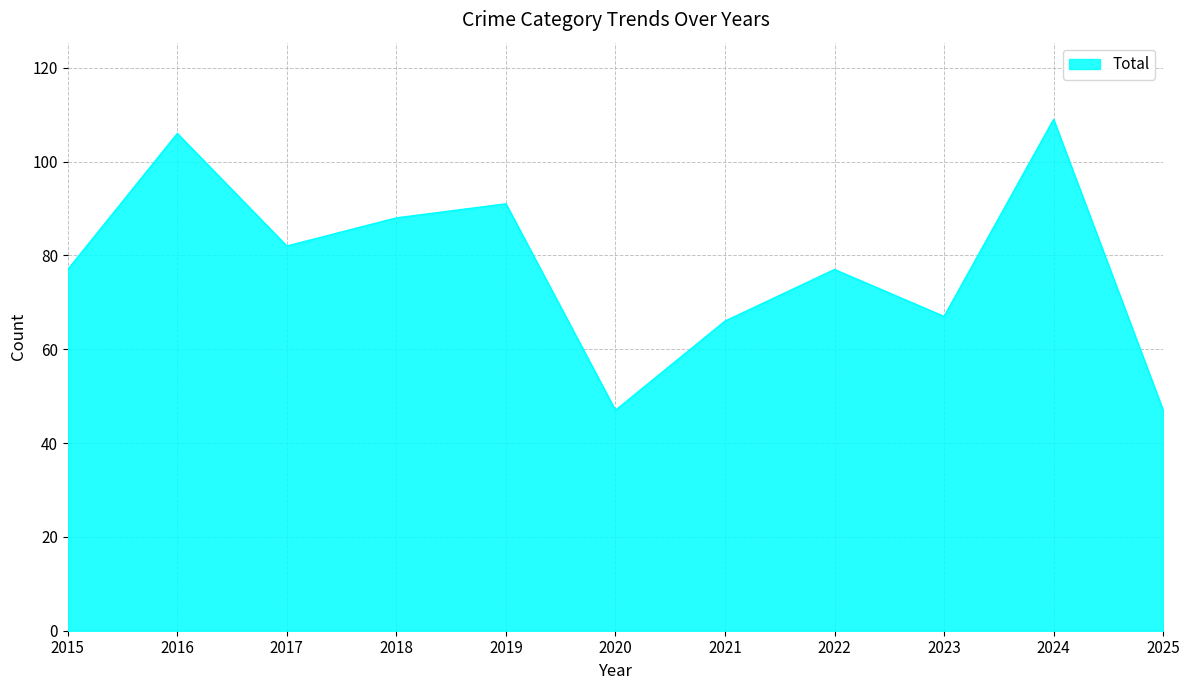

The chart shows a value of 18 at 2020. True or false?

False